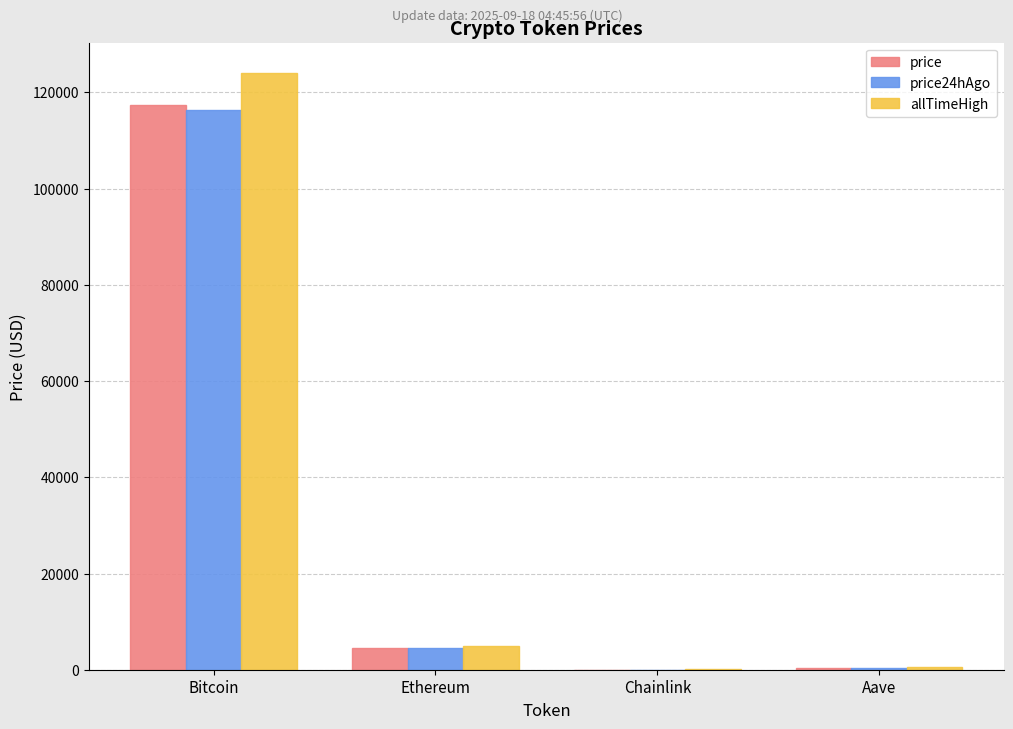

What is the sum of all price values?

122415.9